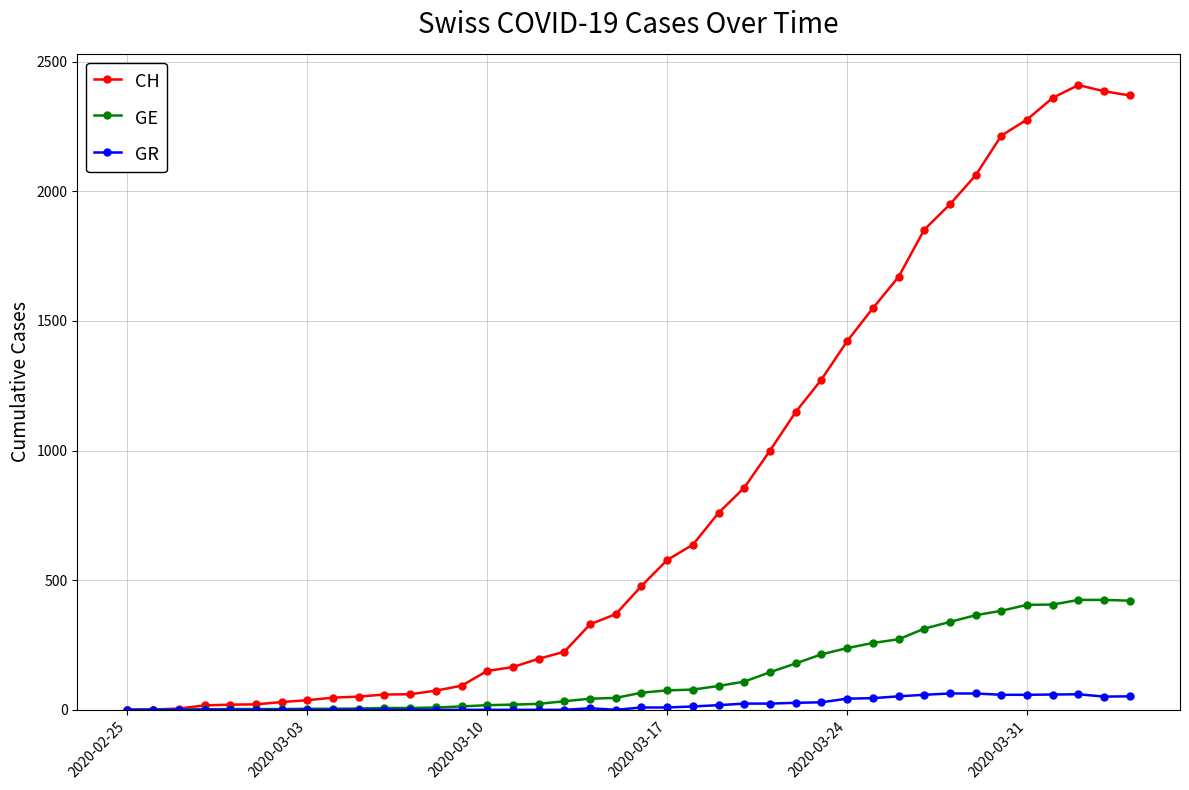

Which series has the largest range (max minus min)?

CH